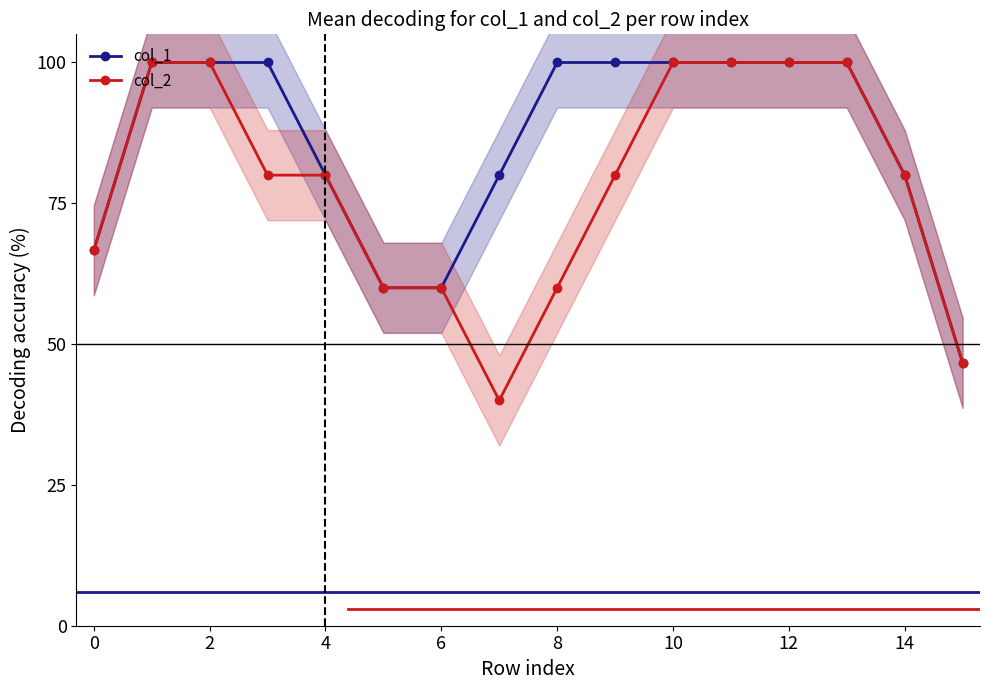

Reading right to left, what are all the values shown in this chart?

col_1: 46.7	80.0	100.0	100.0	100.0	100.0	100.0	100.0	80.0	60.0	60.0	80.0	100.0	100.0	100.0	66.7
col_2: 46.7	80.0	100.0	100.0	100.0	100.0	80.0	60.0	40.0	60.0	60.0	80.0	80.0	100.0	100.0	66.7